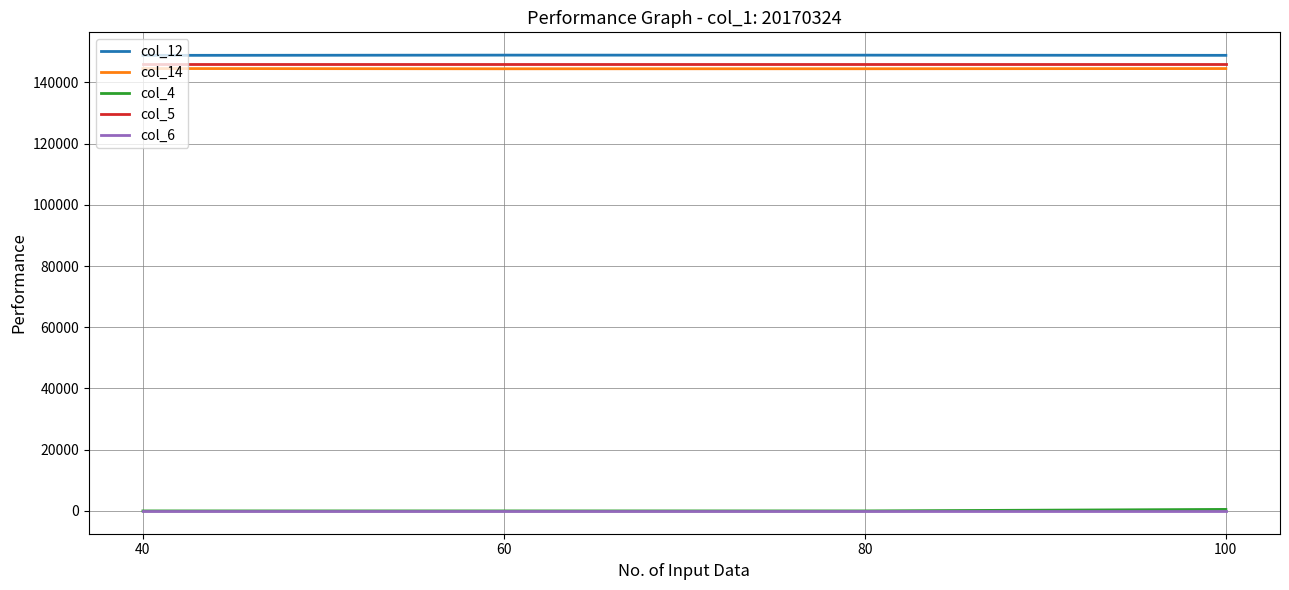

How many lines are shown in the chart?

5